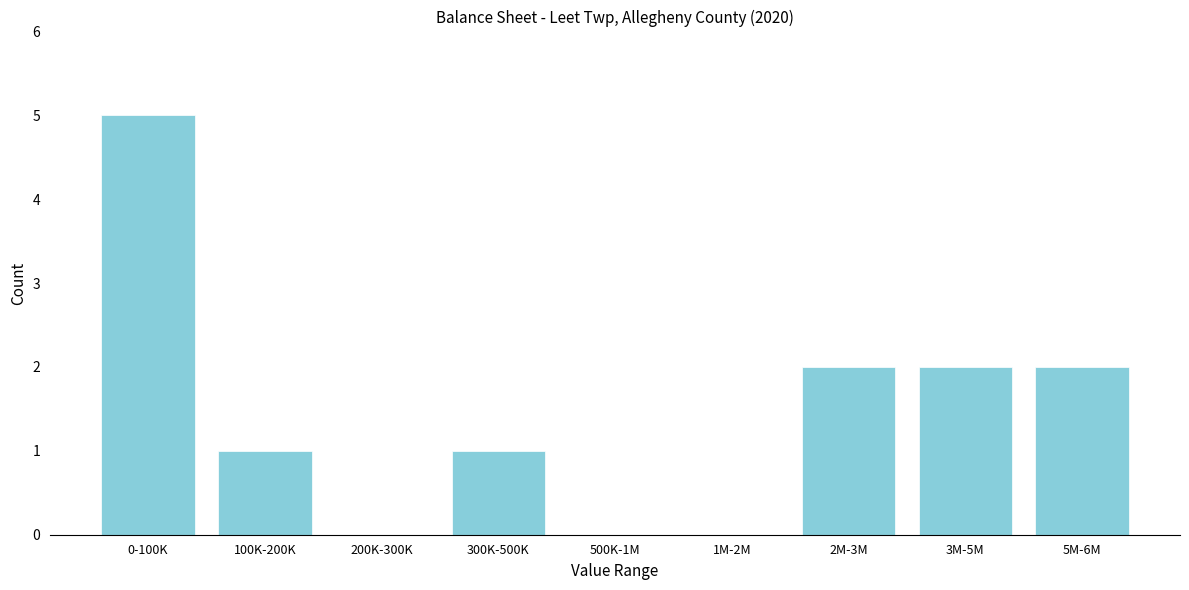

Reading left to right, extract all data points from this chart.

0-100K=5	100K-200K=1	200K-300K=0	300K-500K=1	500K-1M=0	1M-2M=0	2M-3M=2	3M-5M=2	5M-6M=2